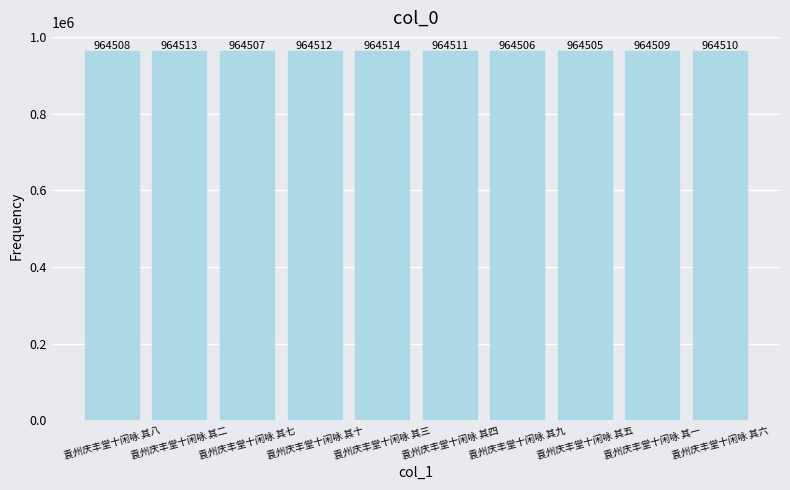

What position from the left is 袁州庆丰堂十闲咏 其七?

3